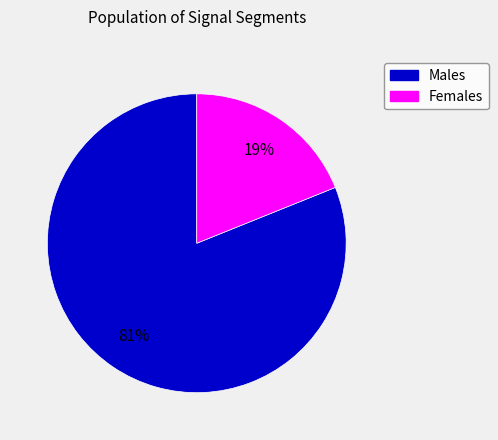

To the nearest percent, what is the average slice percentage?

50%